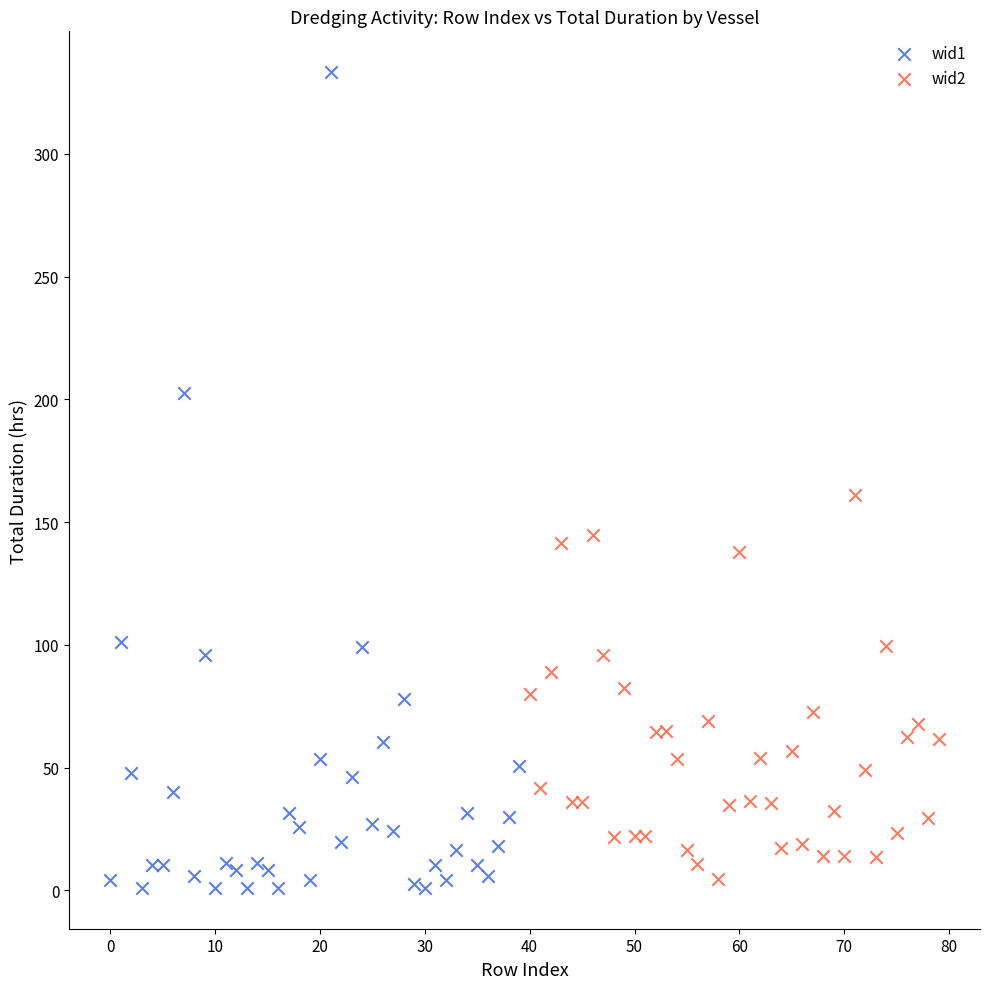

Which series reaches the maximum Y coordinate?

wid1